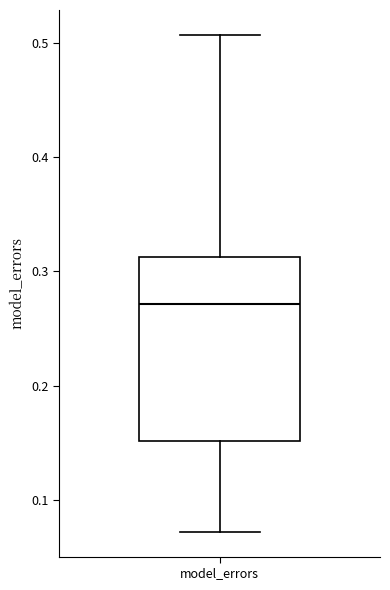

Where is the upper edge of the box for model_errors on the y-axis? The values are not printed on the chart, so give them approximately, as read against the axis.

0.31